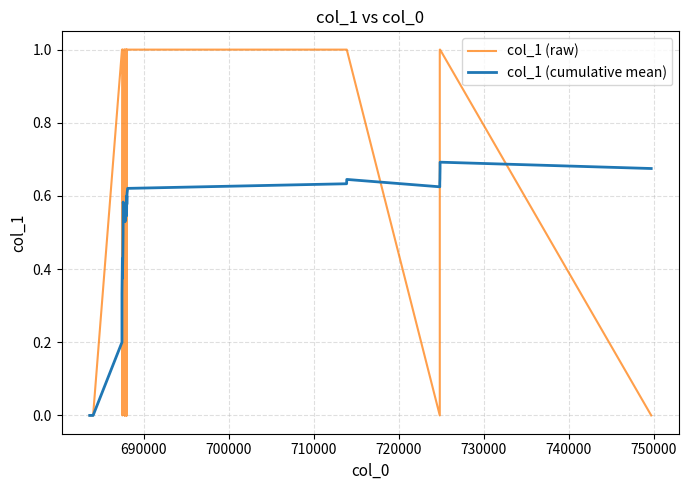

Rank the series by their maximum value, from lowest to highest.

col_1 (cumulative mean), col_1 (raw)